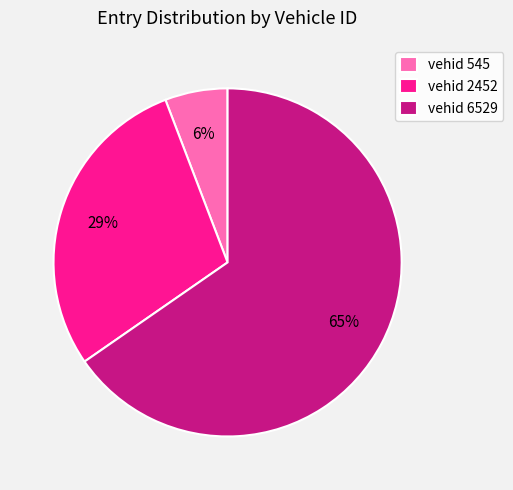

Rank the categories by value from highest to lowest.

vehid 6529, vehid 2452, vehid 545